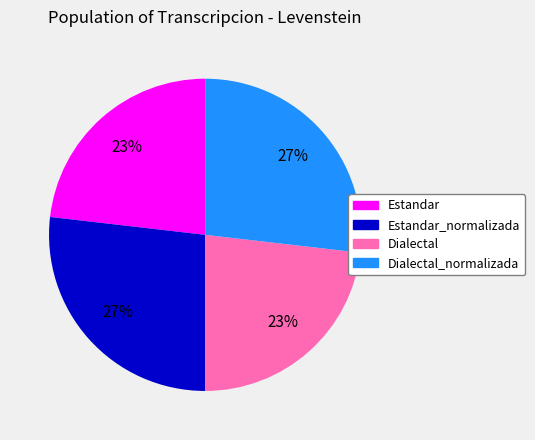

Is there any slice that represents more than half of the pie?

No